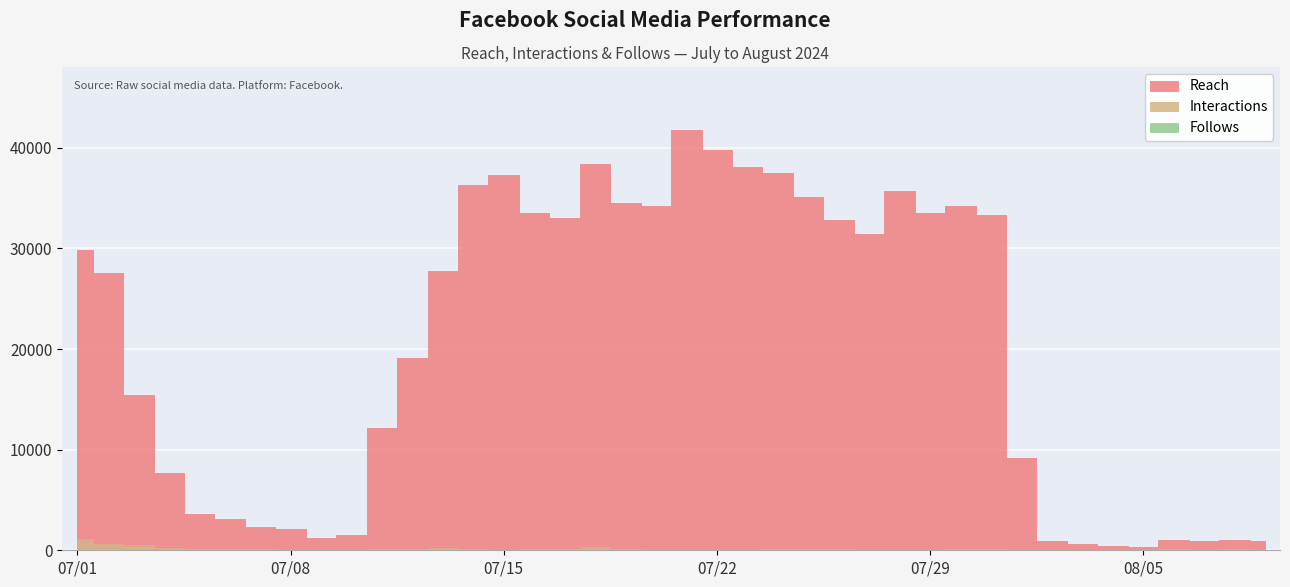

At 2024-07-27, list the series in order from largest to smallest.

Reach, Interactions, Follows